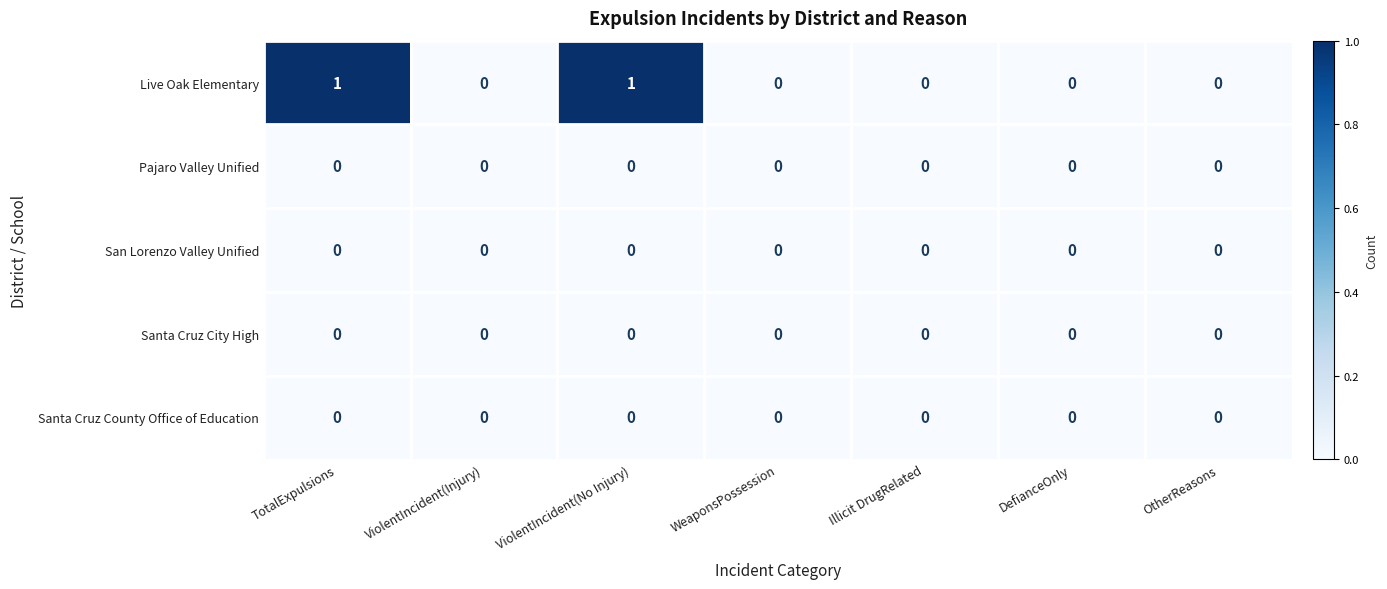

Which series has the largest total across all categories?

Live Oak Elementary